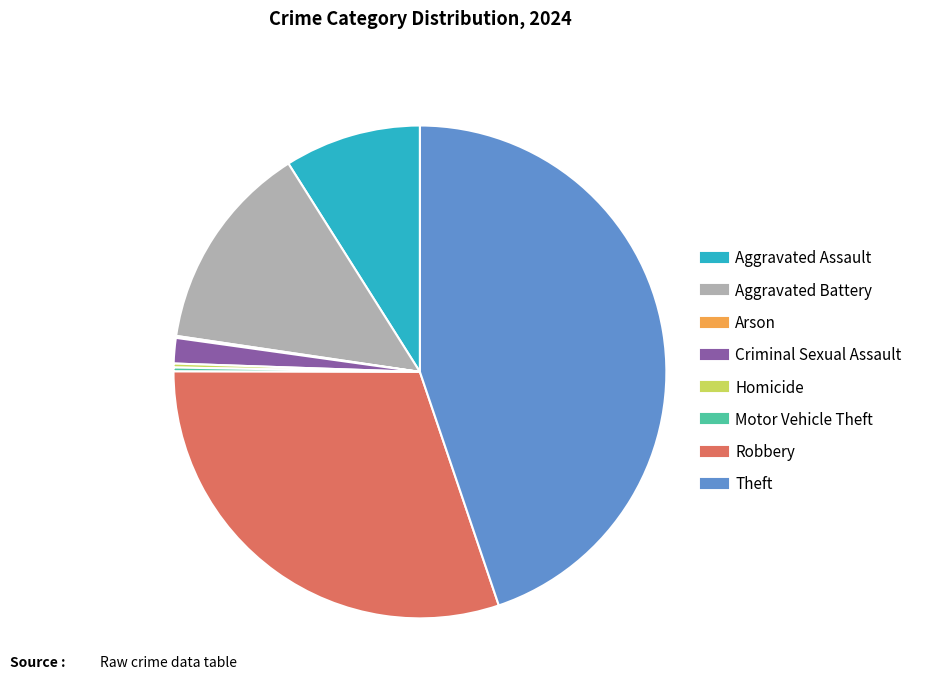

Approximately how many times larger is the value at Aggravated Battery compared to Robbery?

0.5